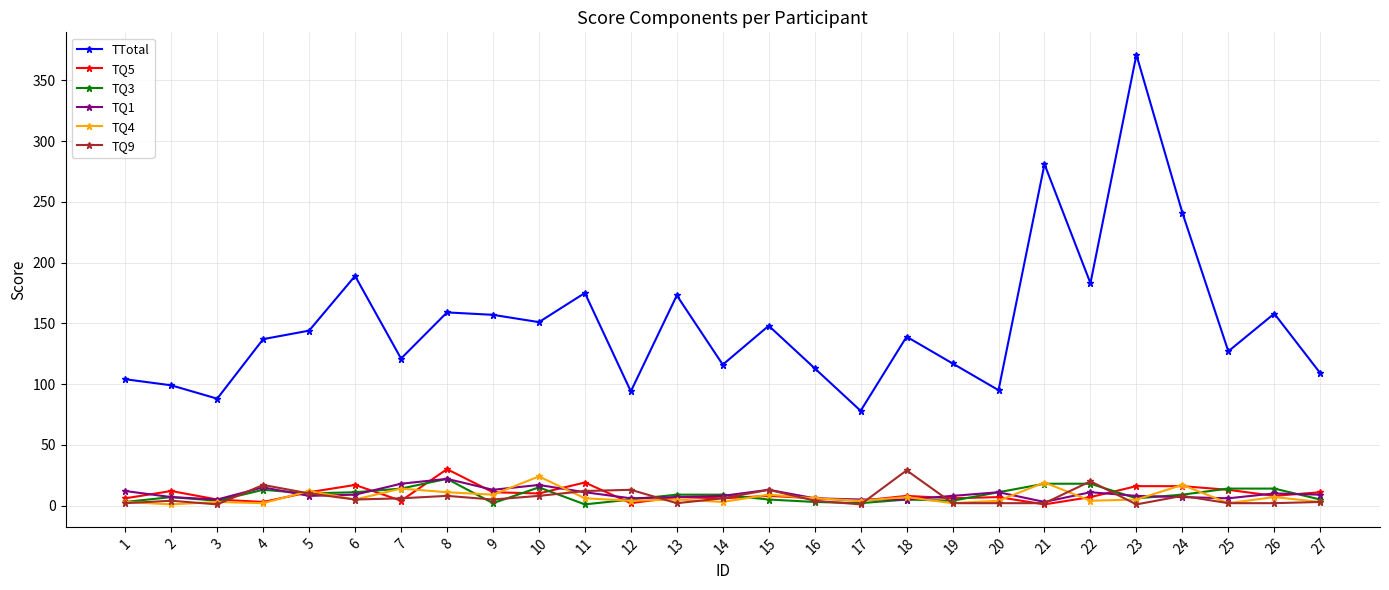

True or false: TQ4 and TQ1 cross at least once.

True